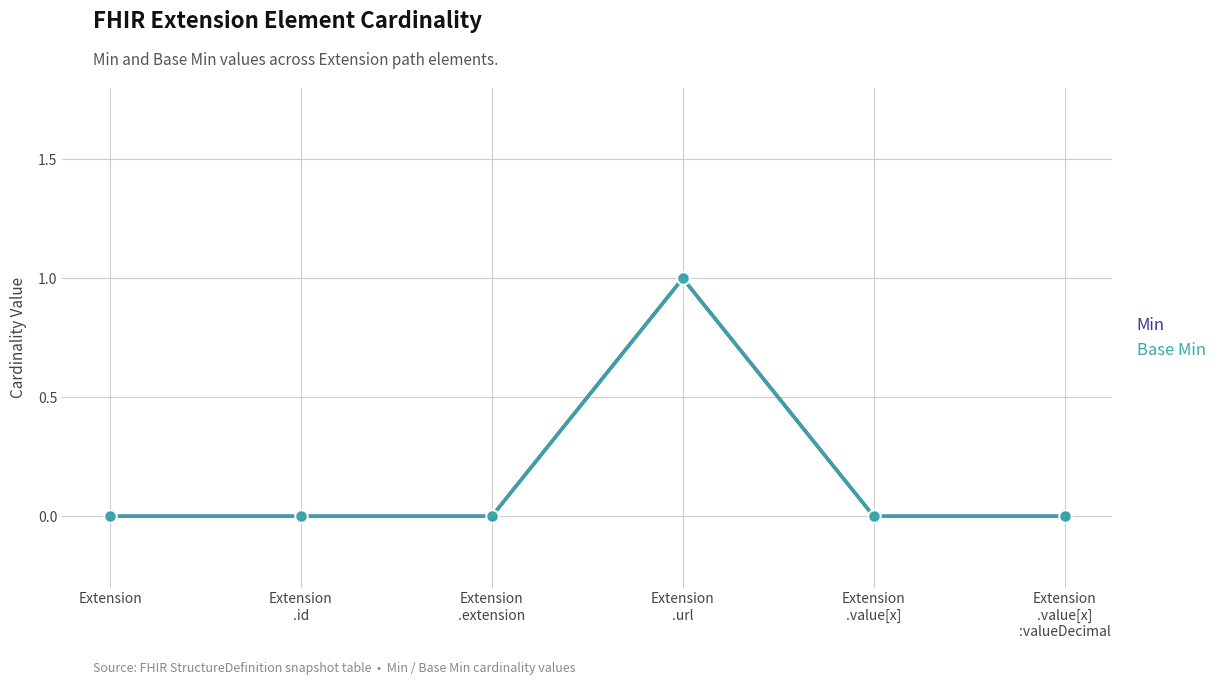

True or false: Min has more than 2 points higher than both neighbors.

False